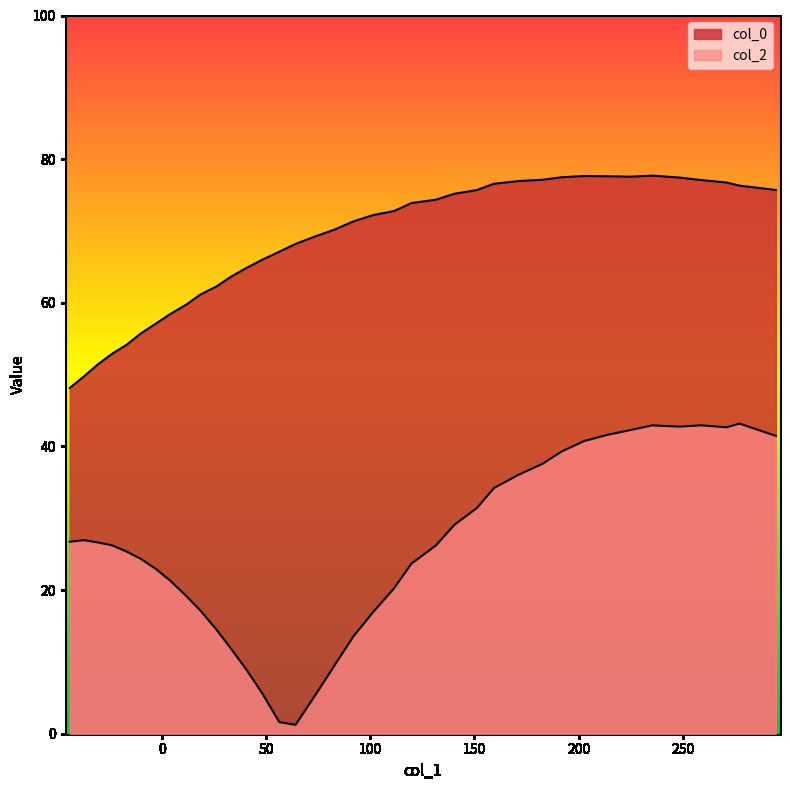

What is the difference between the maximum and second lowest values in the col_2 series?

41.6